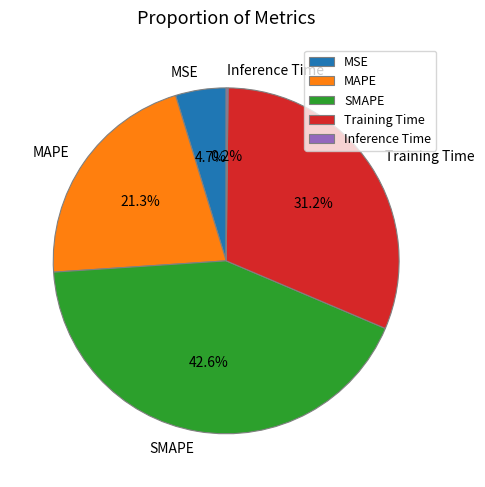

To the nearest percent, what is the average slice percentage?

20%